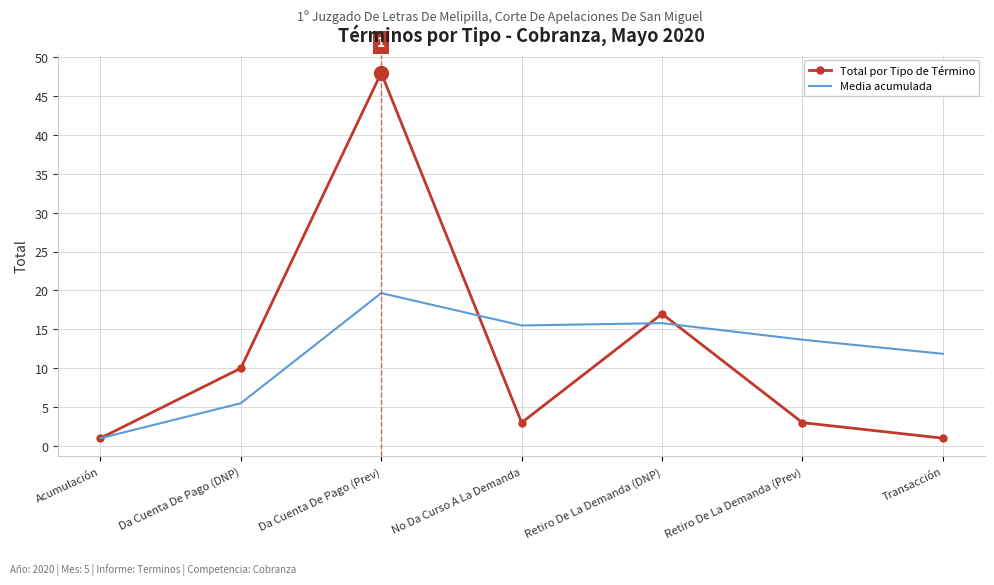

What is the difference between the highest and lowest values at No Da Curso A La Demanda?

12.5